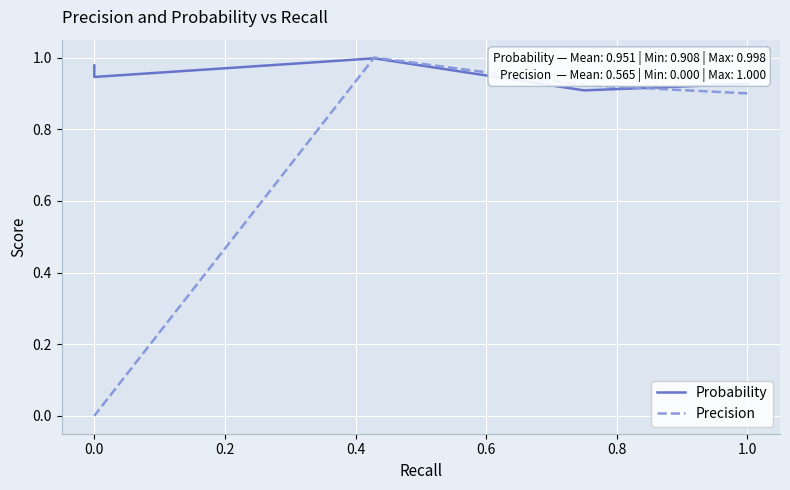

How many lines are shown in the chart?

2